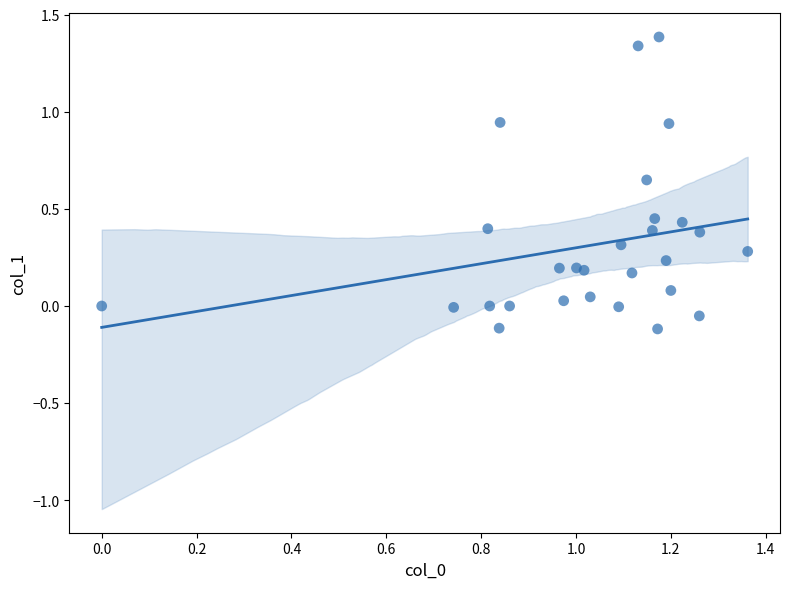

What is the range of Y values (max minus min)?

1.5